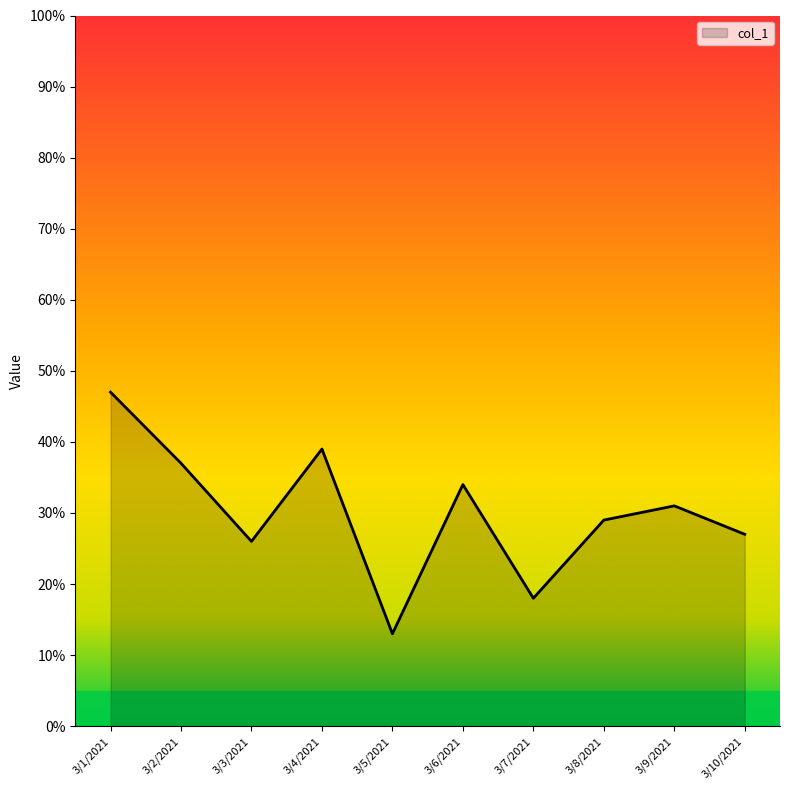

At which category does the chart reach its minimum across all series?

3/5/2021